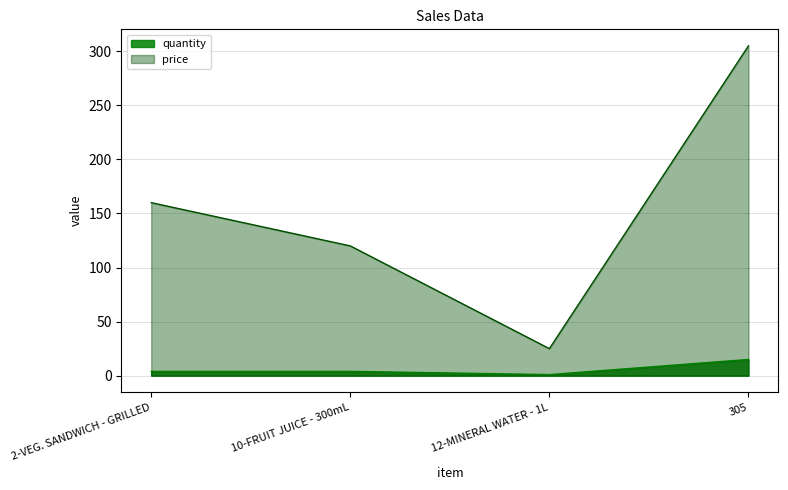

Which series has the largest total across all categories?

price